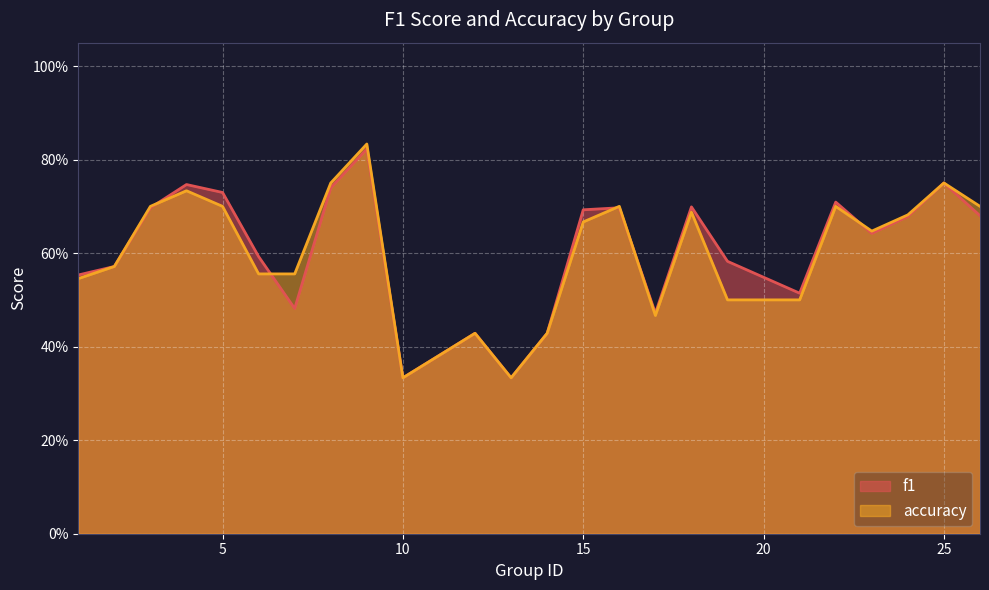

Which label corresponds to the smallest value in the chart?

10